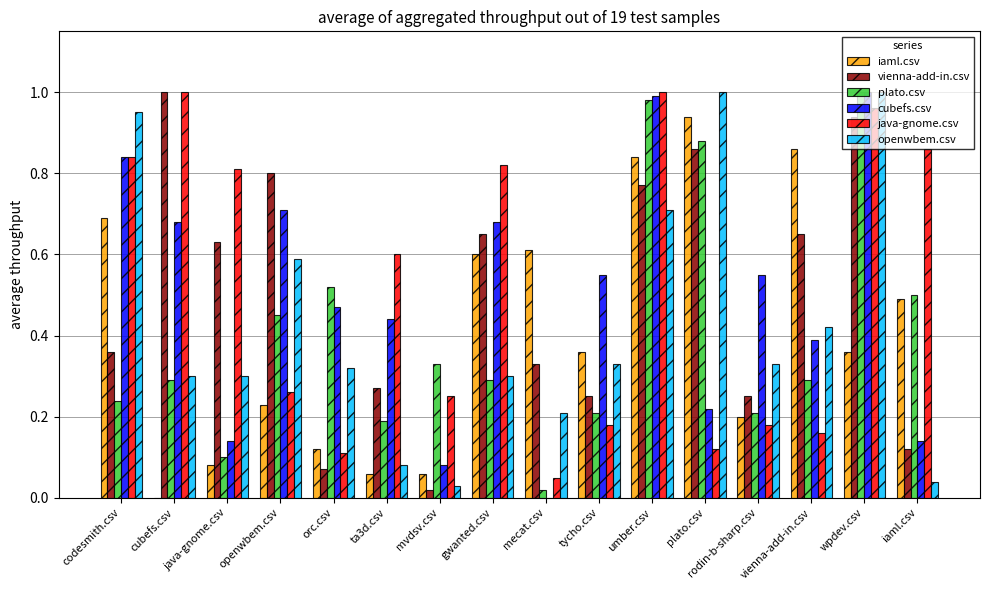

Is it true that cubefs.csv equals 0.6 at tycho.csv?

True